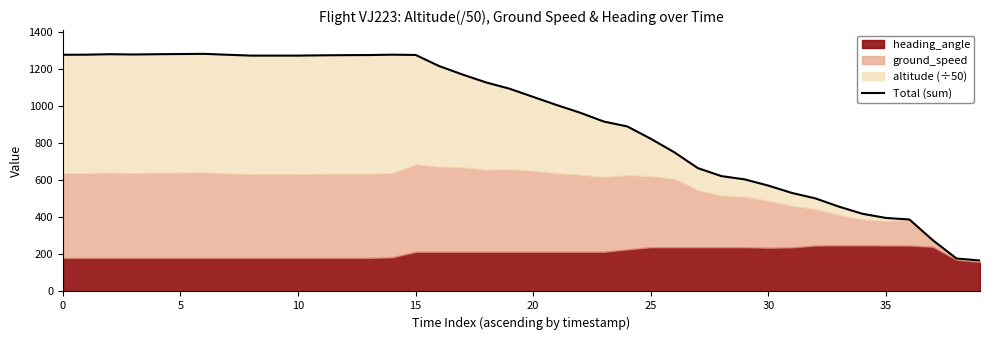

The chart shows a value of 167.0 at 39. True or false?

True